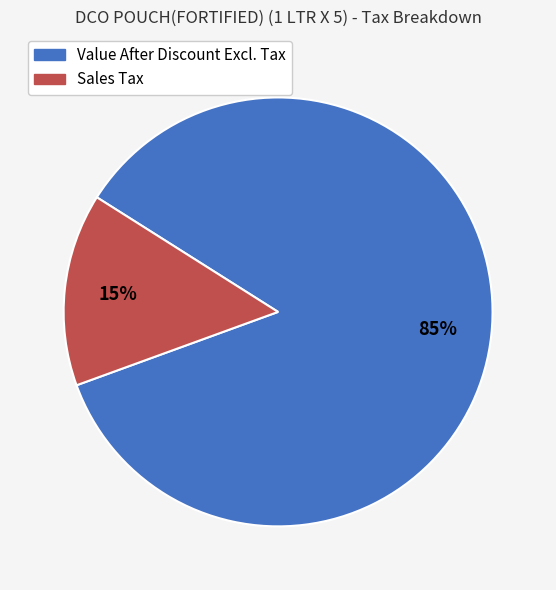

Does any single category account for the majority?

Yes